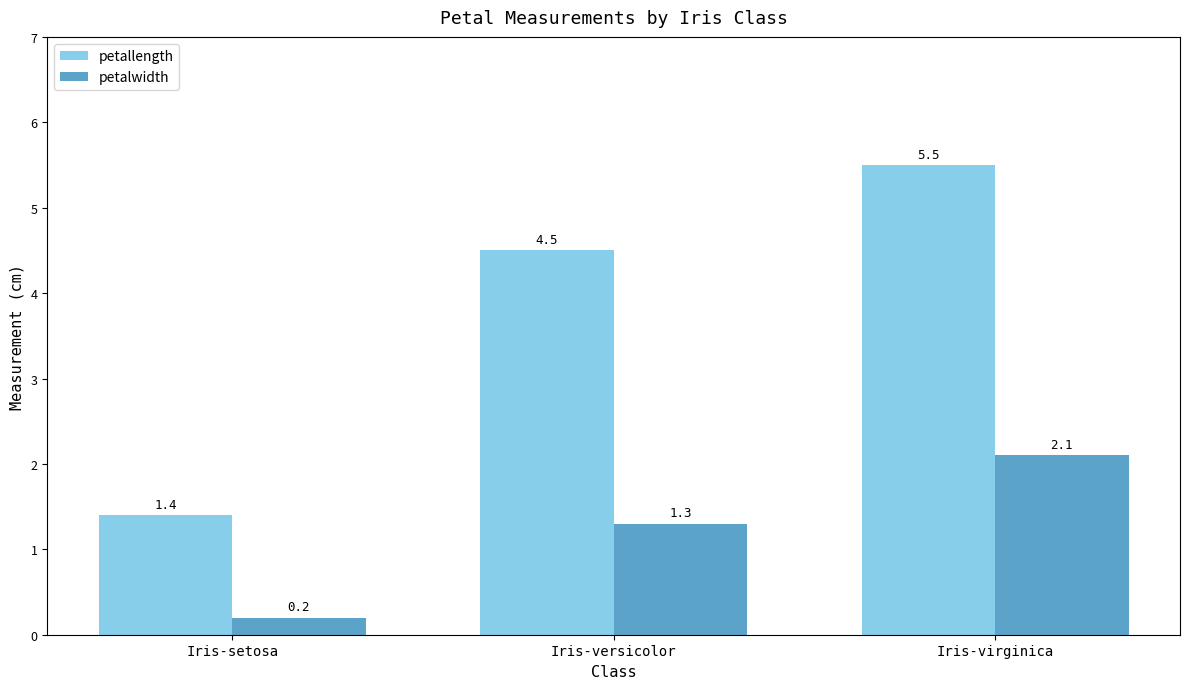

What position from the right is Iris-virginica?

1